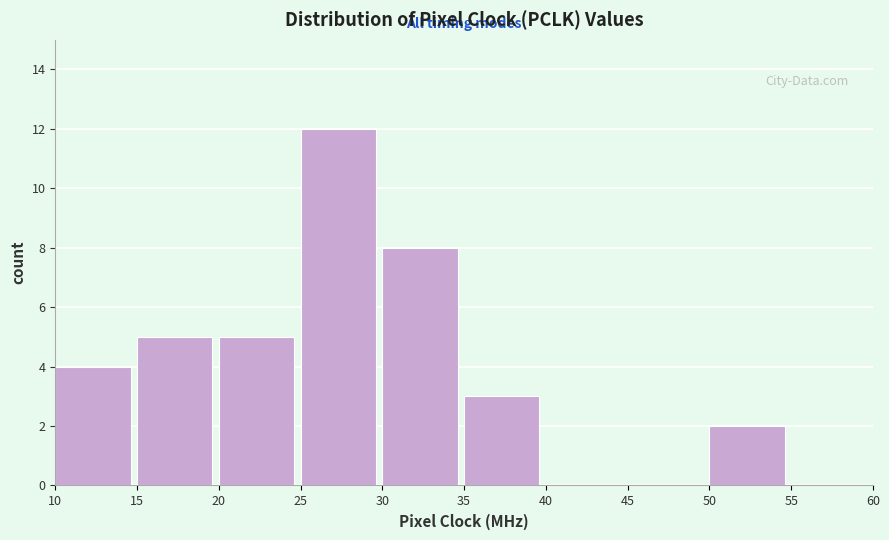

Which range on the x-axis has the tallest bar?

25 to 30